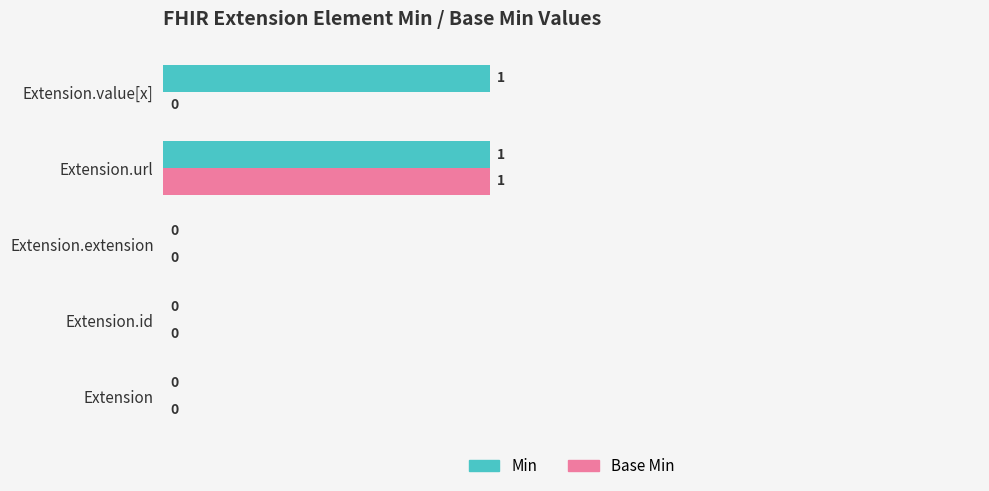

The value of Base Min at Extension.value[x] is -1. True or false?

False